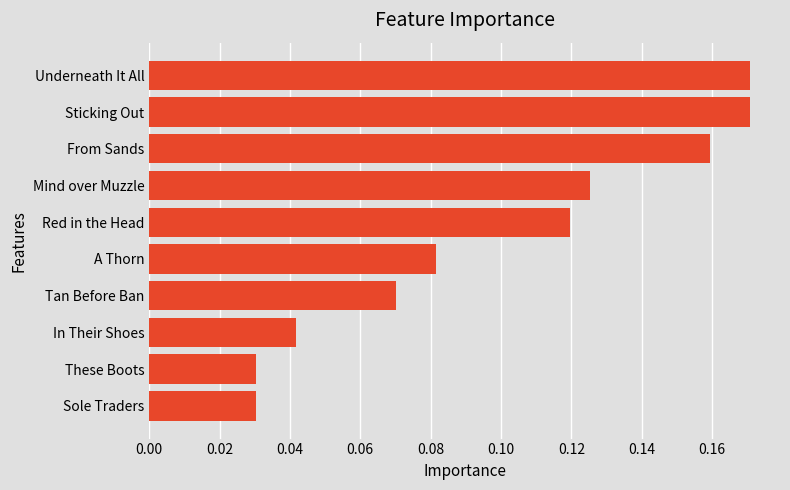

Is it true that the value at In Their Shoes is 0.1?

False